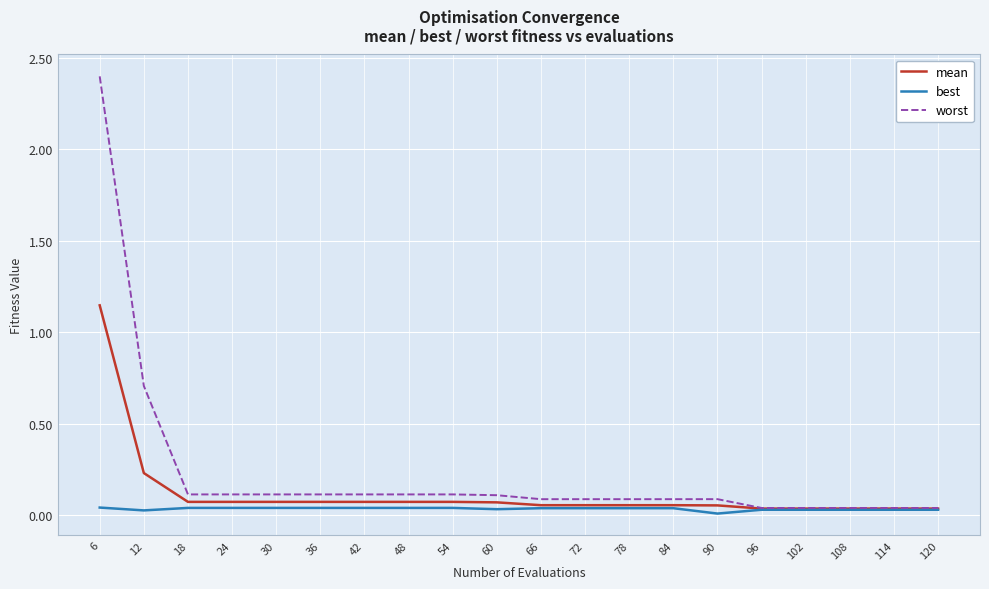

At 6, list the series in order from largest to smallest.

worst, mean, best